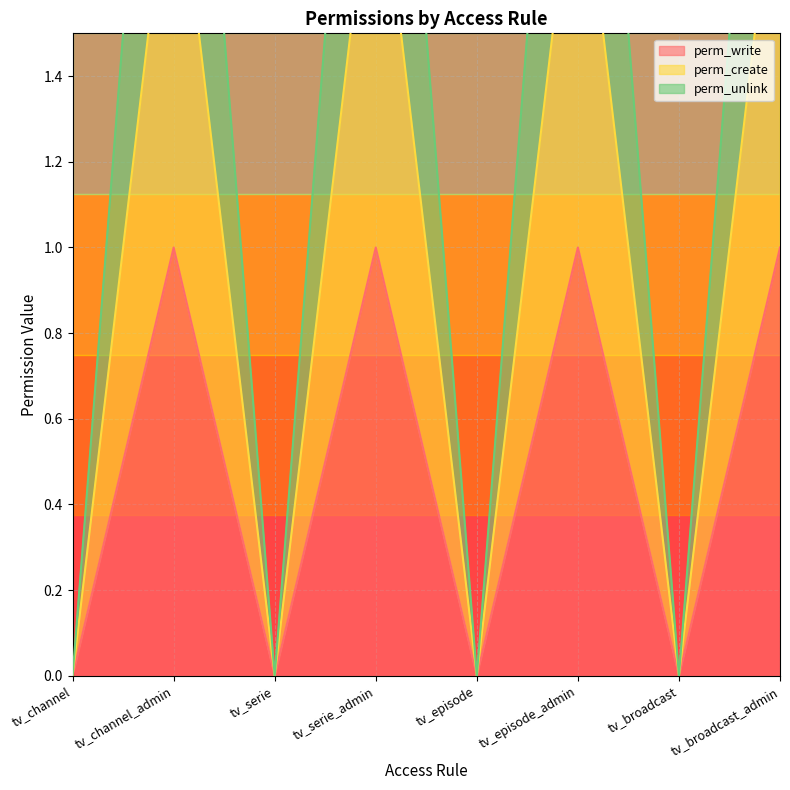

The value of perm_unlink at tv_serie_admin is 5. True or false?

False